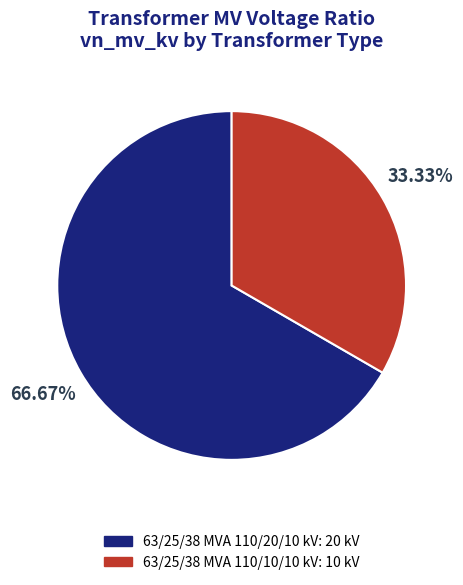

How many slices are in this pie chart?

2